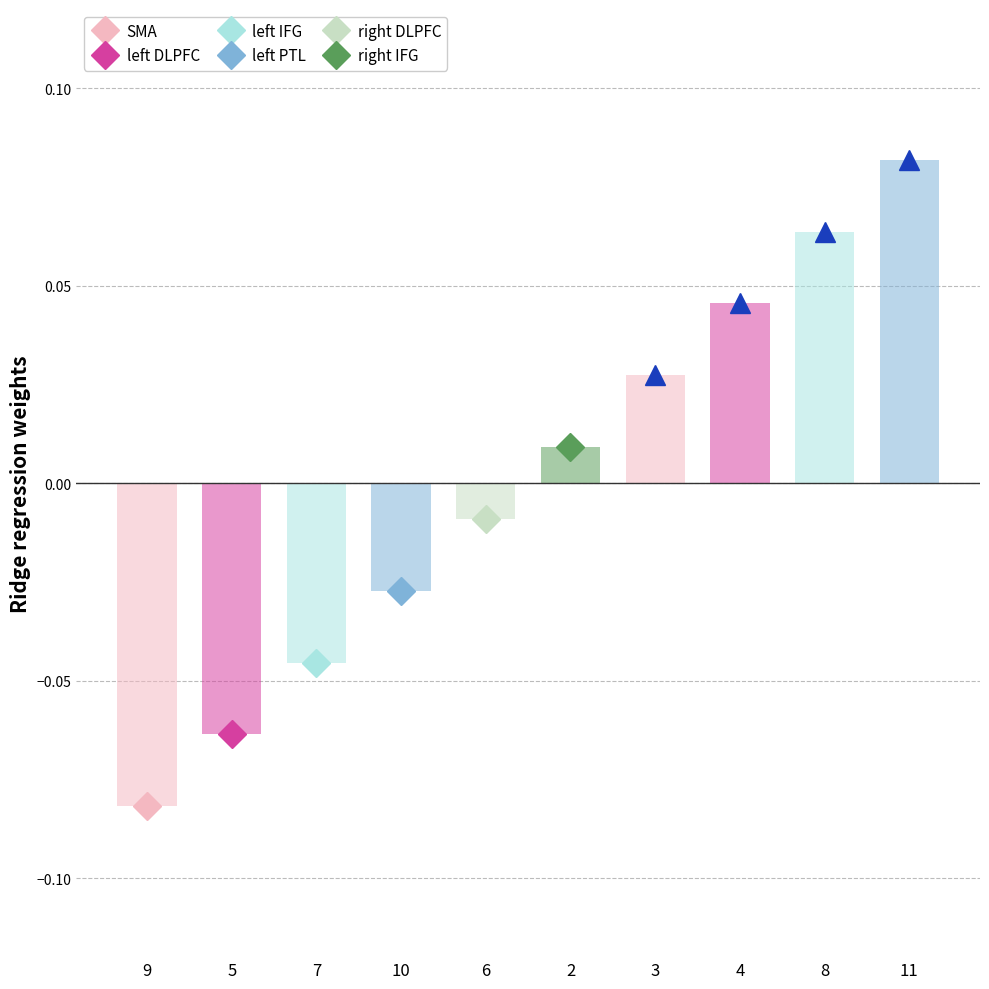

How many values are above zero?

5